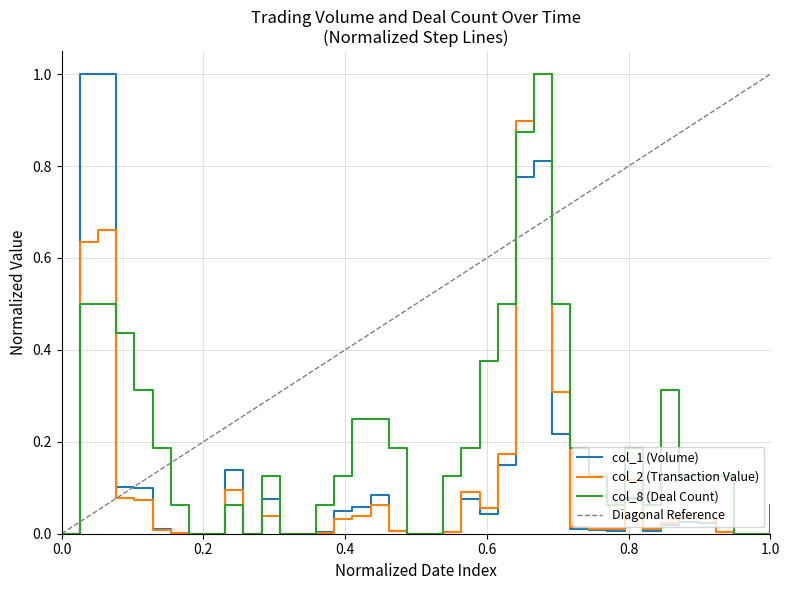

What is the greatest value displayed?

1.0